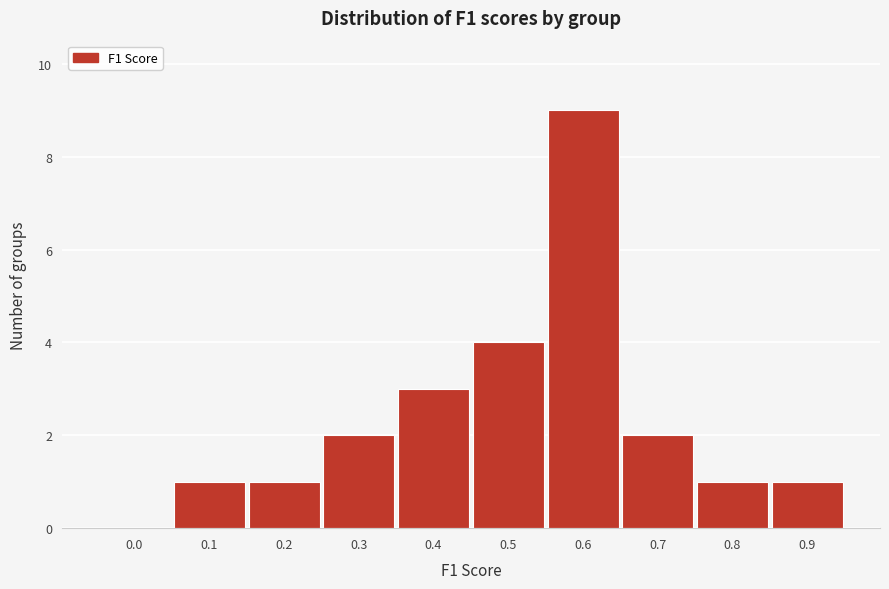

Reading left to right, what are all the values shown in this chart?

0.0=0	0.1=1	0.2=1	0.3=2	0.4=3	0.5=4	0.6=9	0.7=2	0.8=1	0.9=1